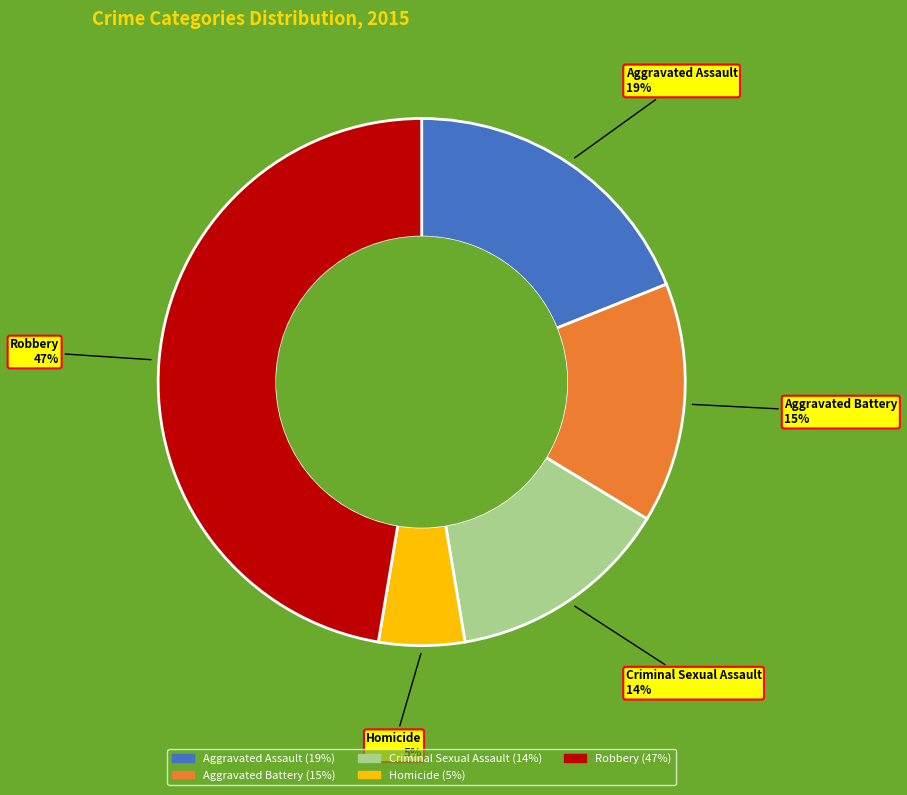

Which has a higher value, Criminal Sexual Assault or Aggravated Battery?

Aggravated Battery